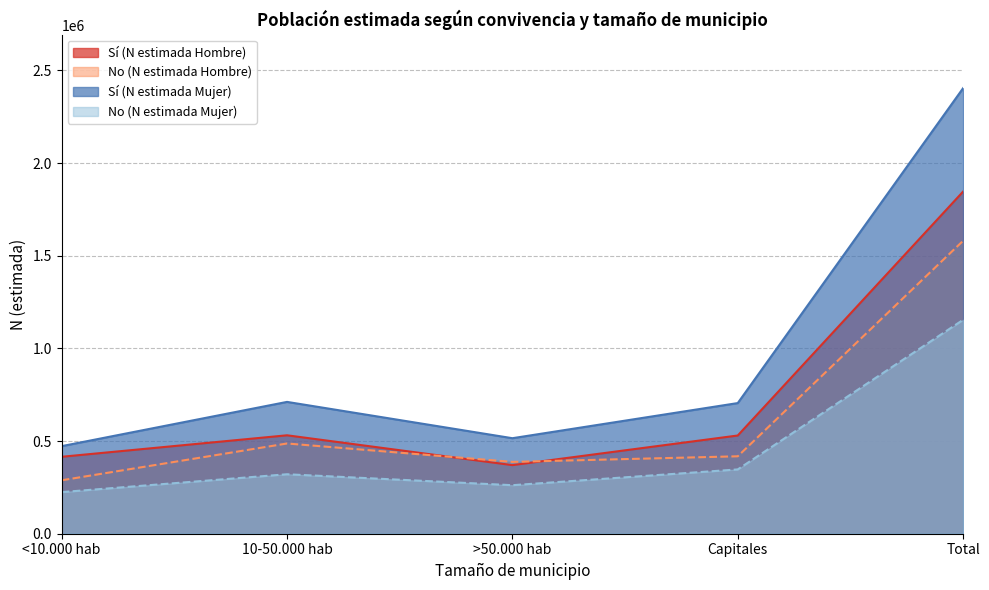

Is it true that Sí (N estimada Mujer) equals 149195 at Capitales?

False